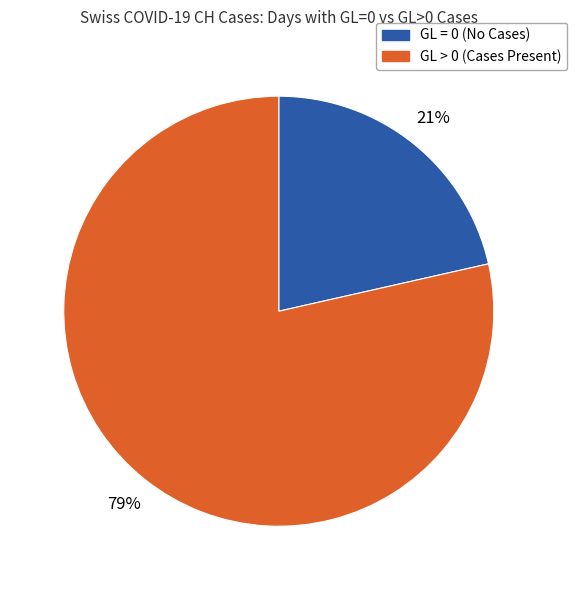

Which has a higher value, GL > 0 (Cases Present) or GL = 0 (No Cases)?

GL > 0 (Cases Present)